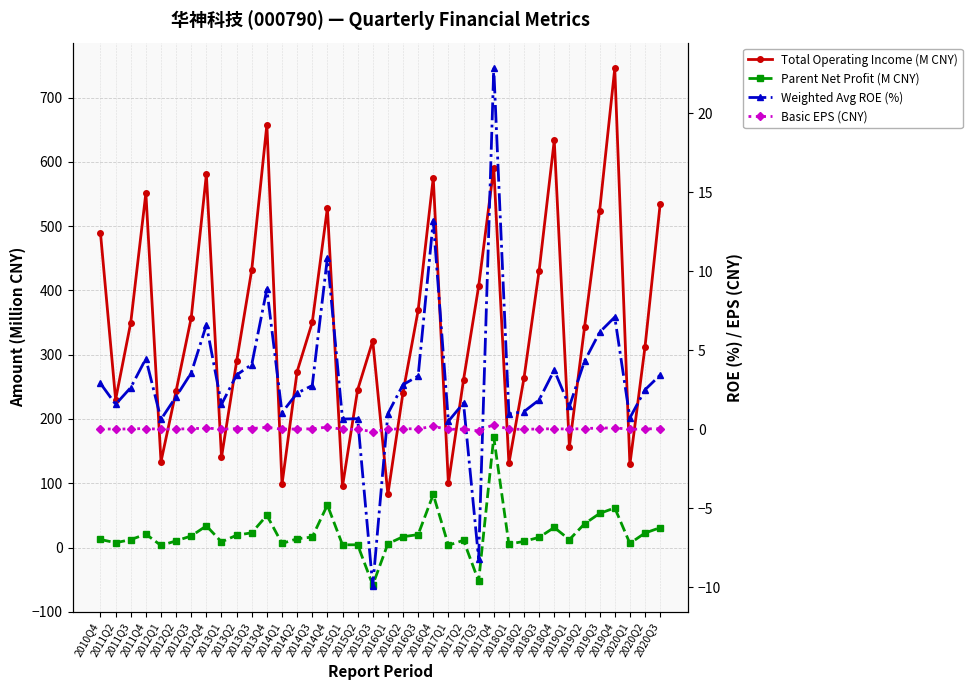

What is the difference between the Weighted Avg ROE (%) values at 2014Q3 and 2020Q3?

0.7